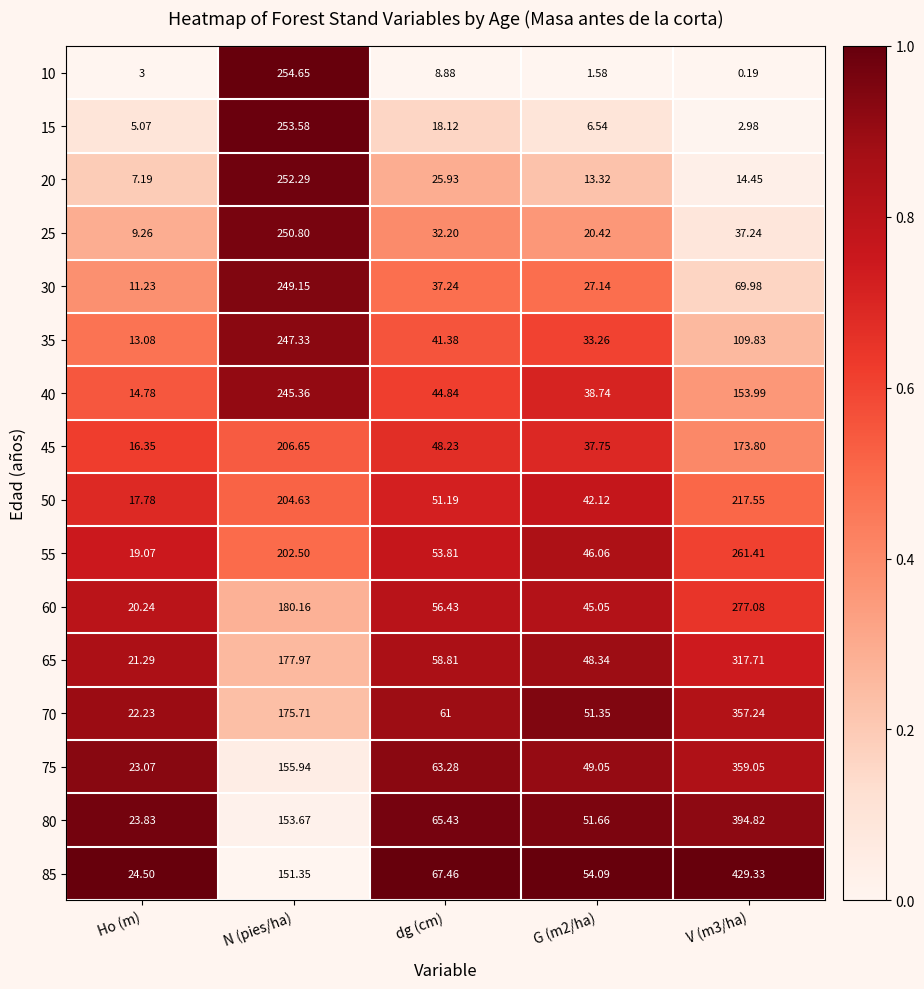

Which category has the lowest value in the 70 series?

Ho (m)